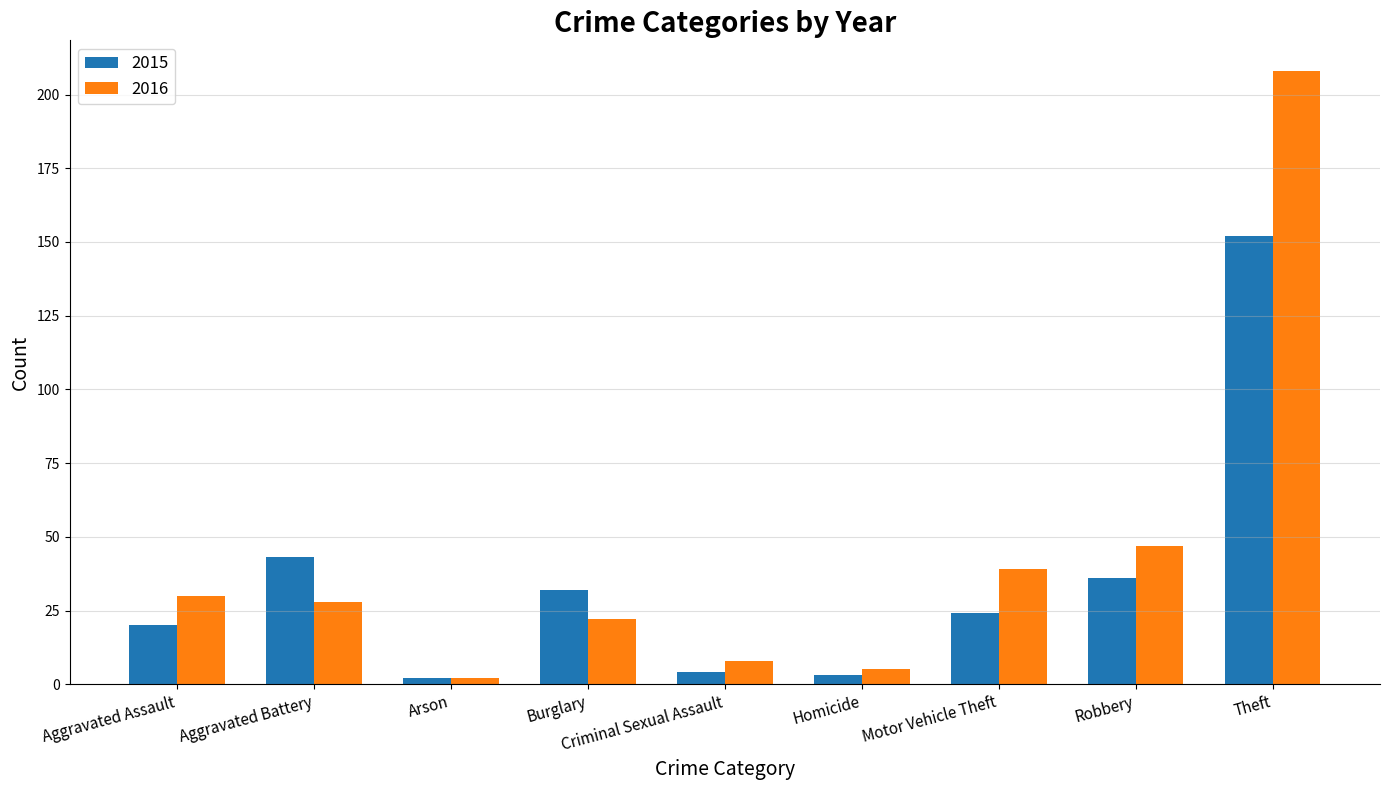

At which category does the chart reach its peak across all series?

Theft